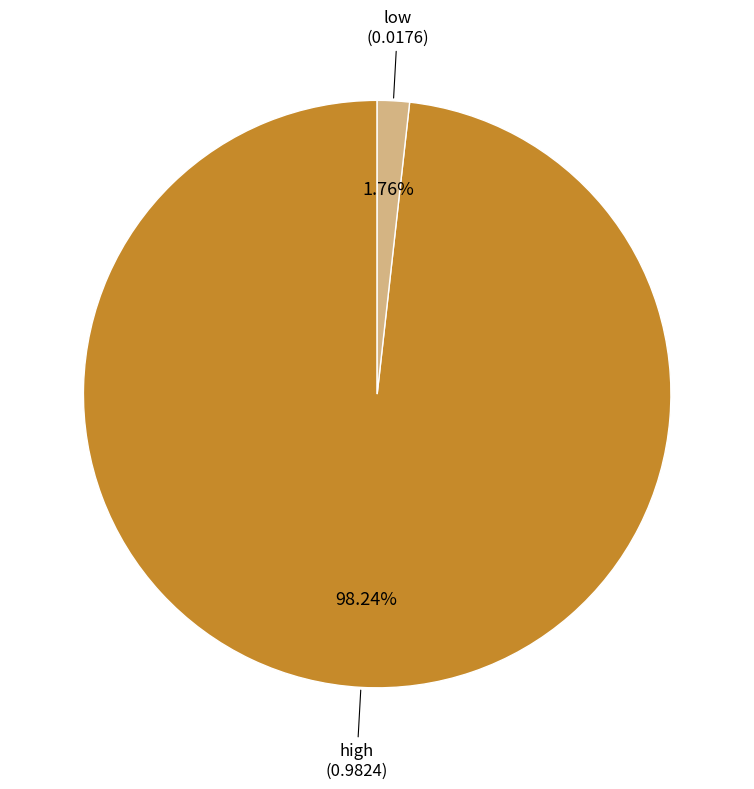

Is there any slice that represents more than half of the pie?

Yes